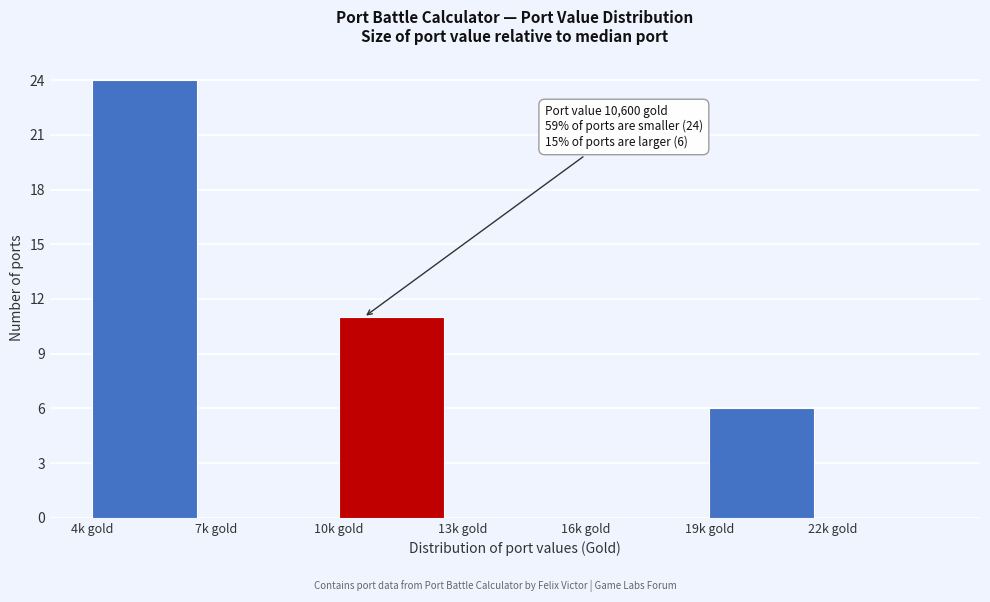

Reading right to left, list all the values displayed in this chart.

22k gold=0	19k gold=6	16k gold=0	13k gold=0	10k gold=11	7k gold=0	4k gold=24